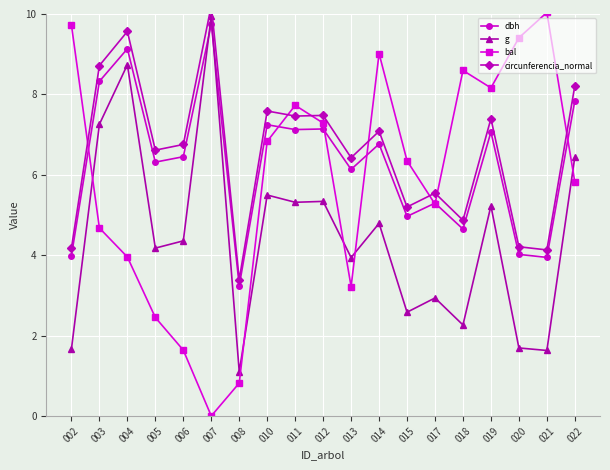

What is the value of the bal point at the 12th from the left?

9.0